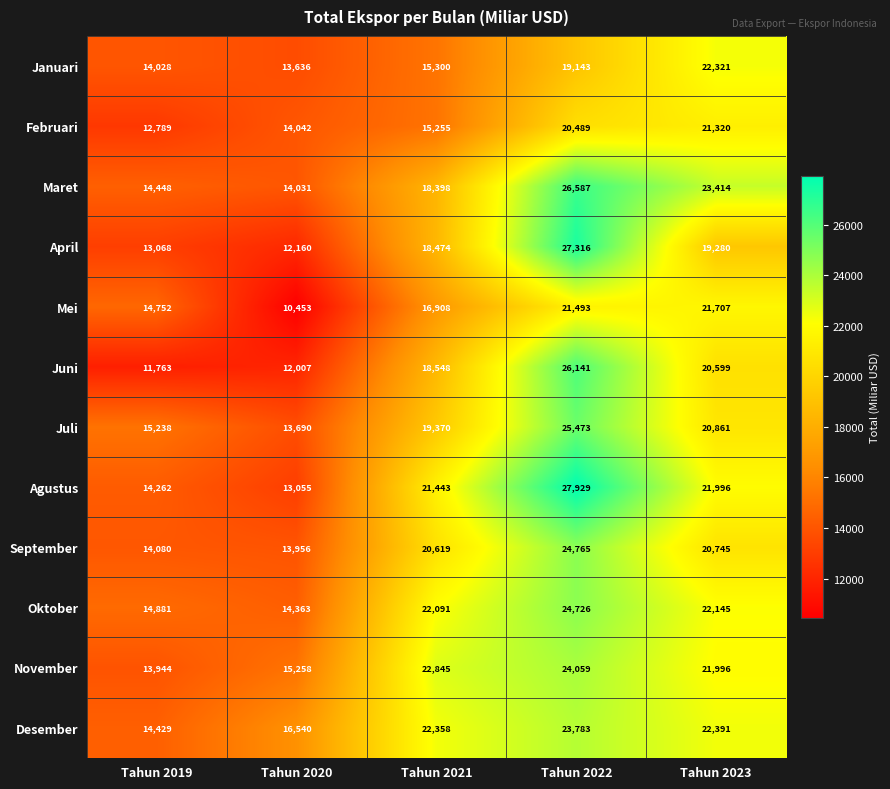

True or false: November has a value of 8116 at Tahun 2019.

False